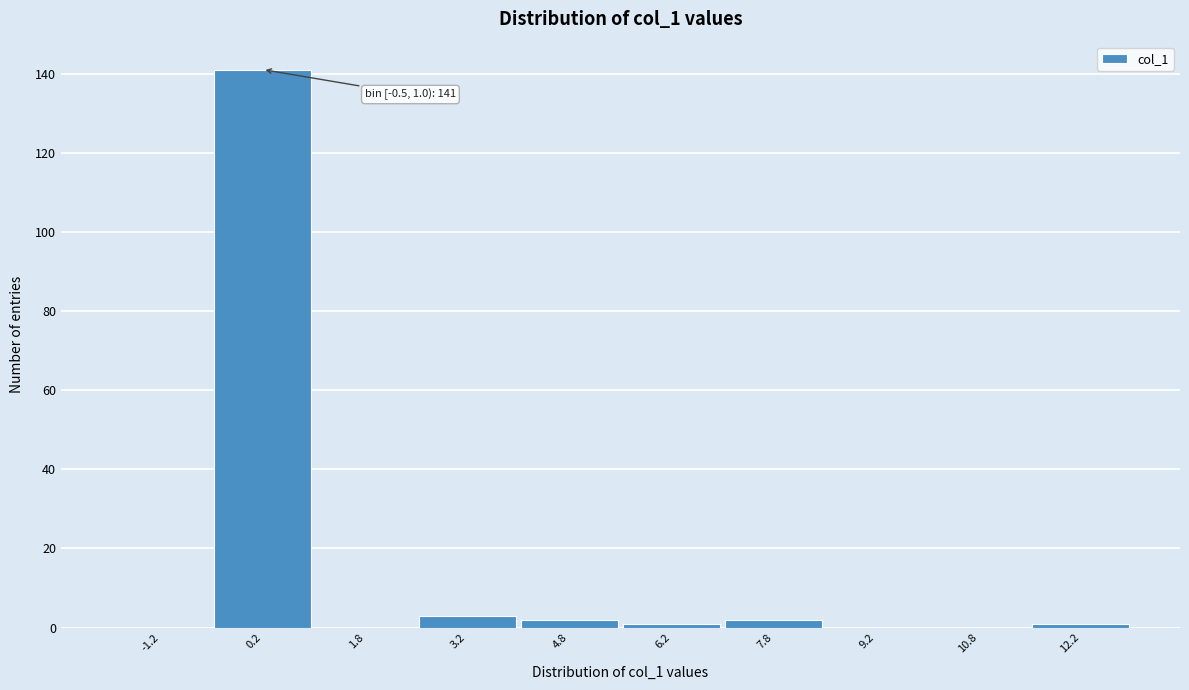

Which range on the x-axis has the tallest bar?

-0.5 to 1.0